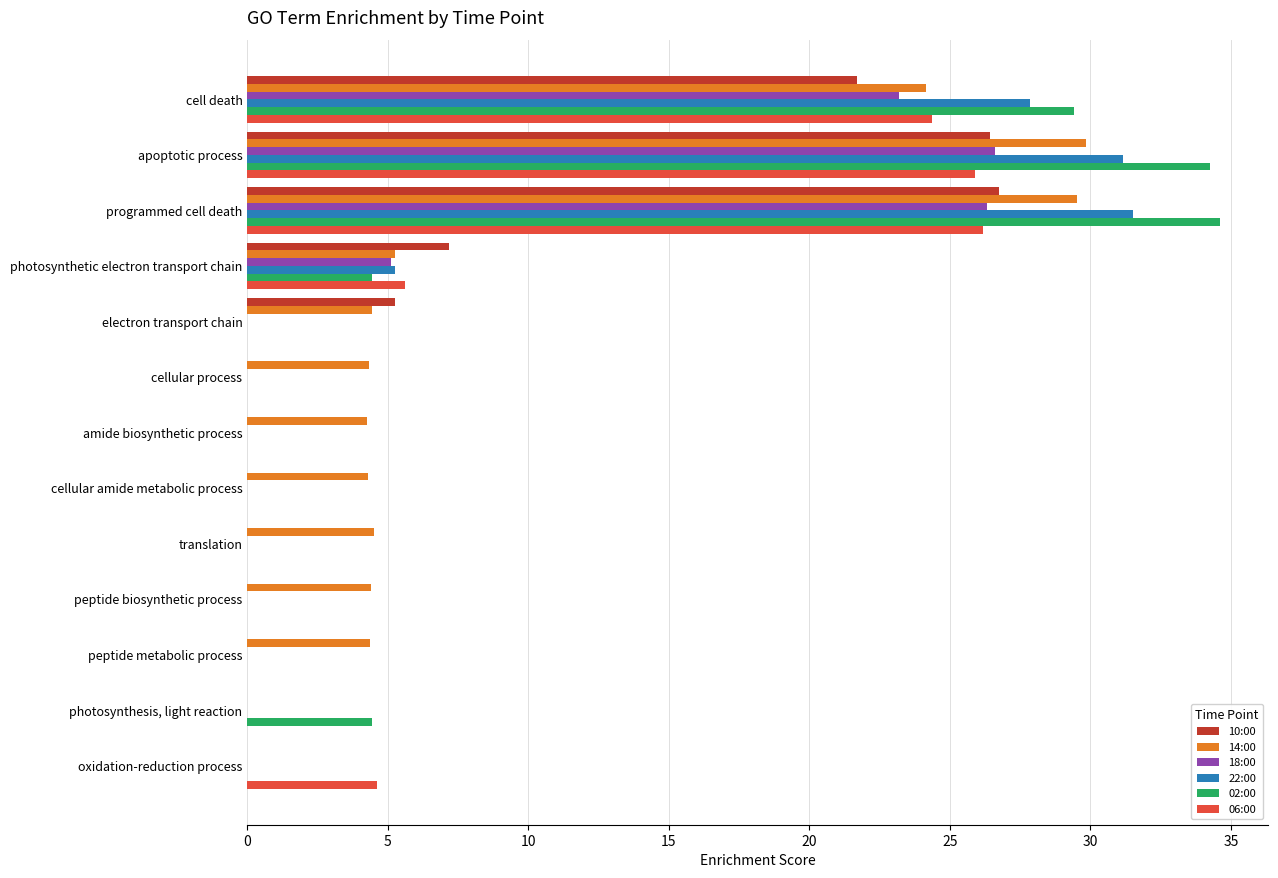

What is the total value across all series at peptide biosynthetic process?

4.4